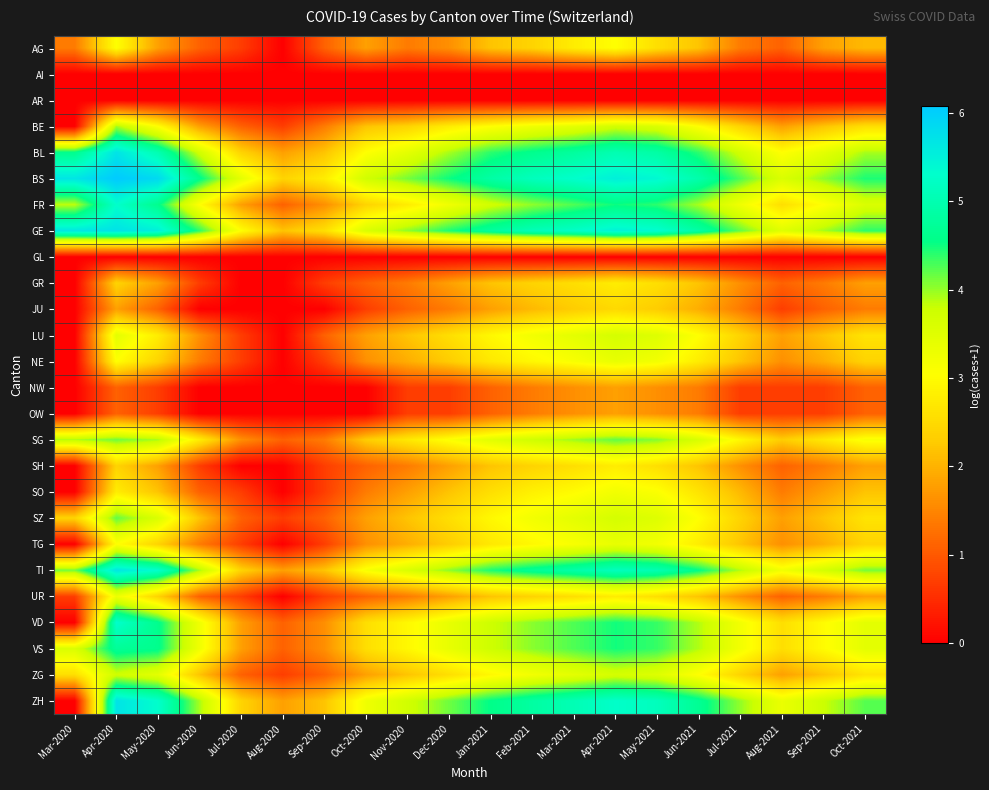

Which label corresponds to the largest value in the chart?

Apr-2020